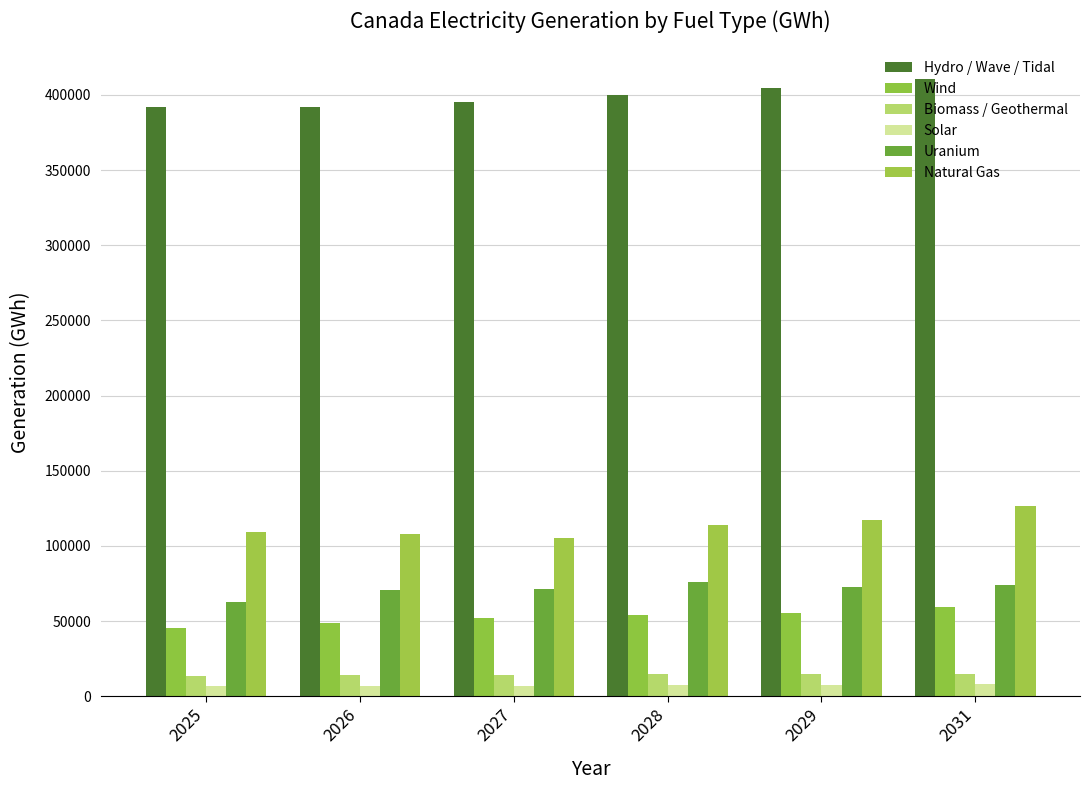

What is the total value across all series at 2028?

666667.2